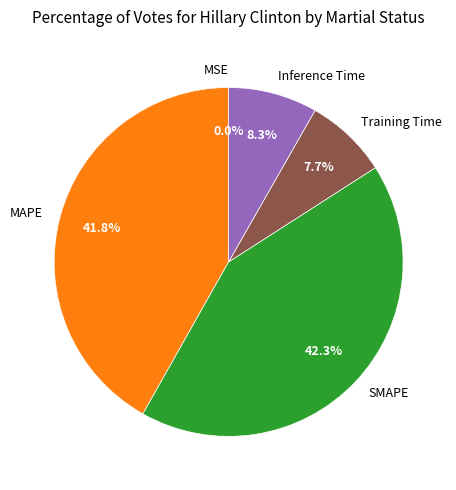

Is Inference Time the majority of the pie?

No